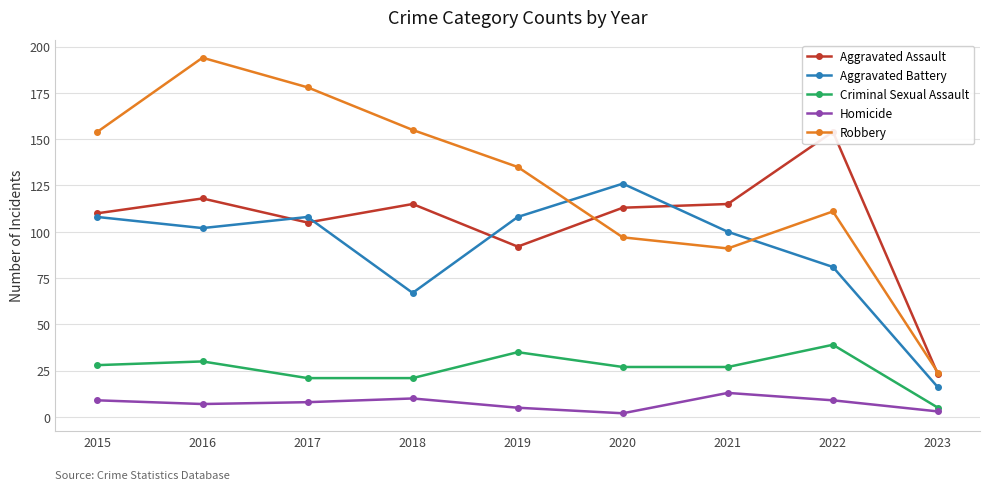

Is the value of Aggravated Battery at 2015 greater than the value of Criminal Sexual Assault at 2023?

Yes